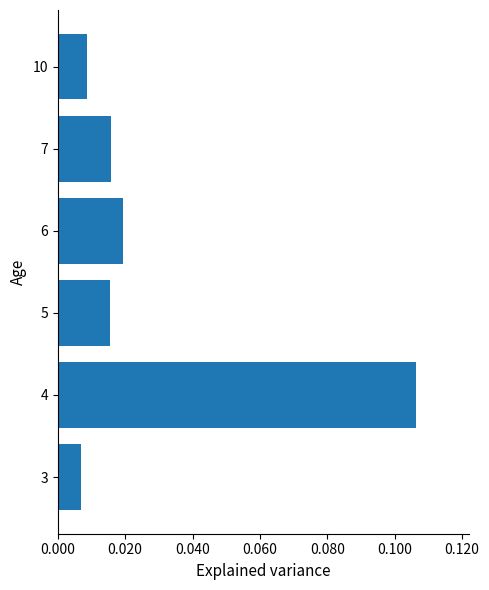

Does the chart contain any negative values?

No